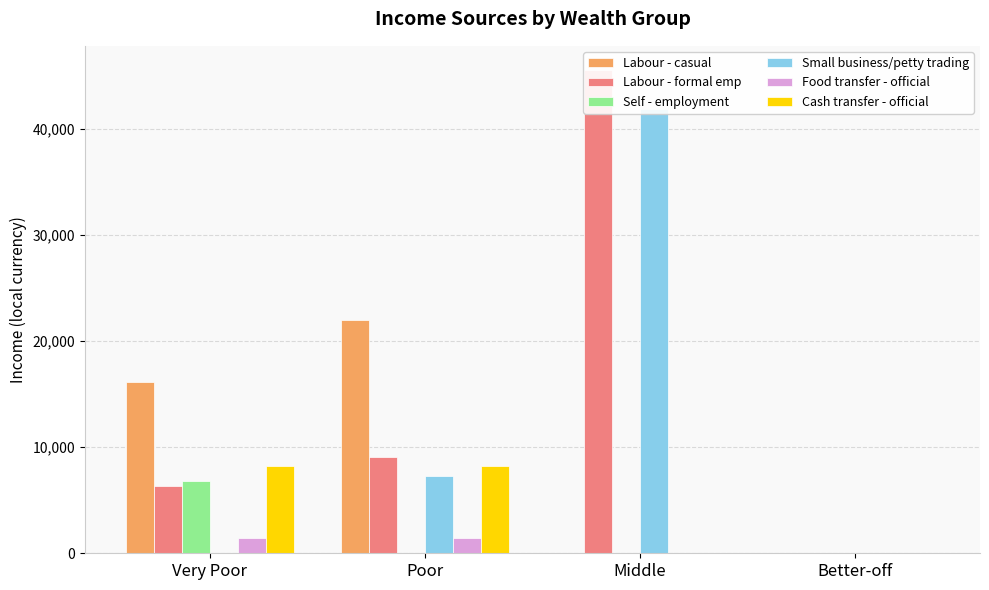

At which label does Small business/petty trading first exceed 7289?

Poor